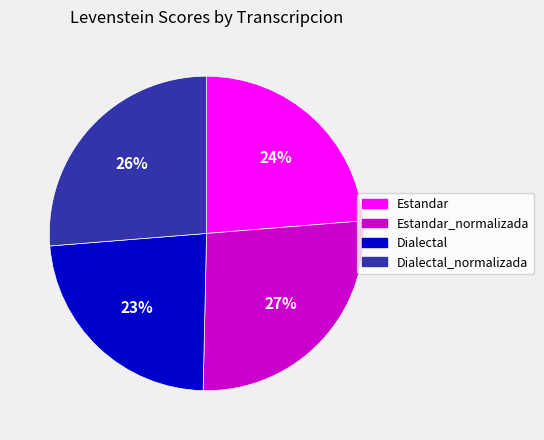

Does any single category account for the majority?

No